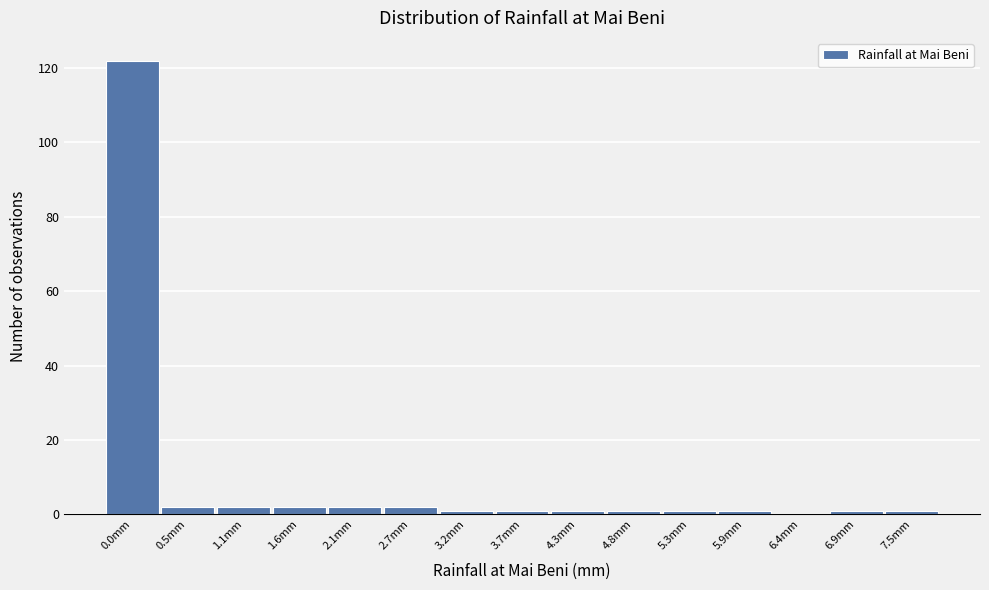

Reading left to right, transcribe all the data shown in this chart.

0.0mm=122	0.5mm=2	1.1mm=2	1.6mm=2	2.1mm=2	2.7mm=2	3.2mm=1	3.7mm=1	4.3mm=1	4.8mm=1	5.3mm=1	5.9mm=1	6.4mm=0	6.9mm=1	7.5mm=1